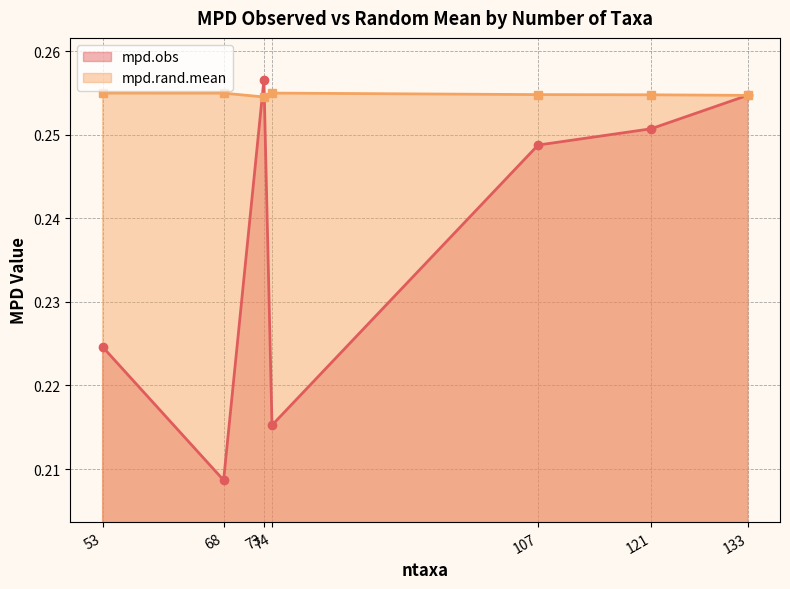

What is the approximate value of mpd.rand.mean at 107?

0.3